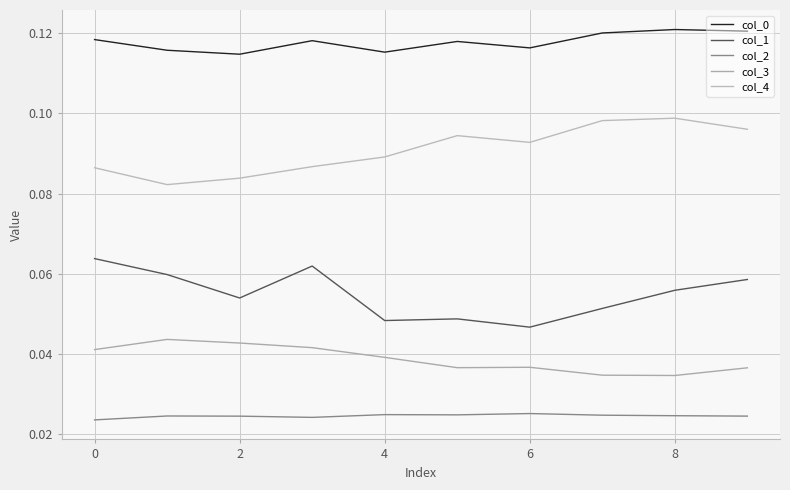

How many col_3 values are between 0 and 1?

10